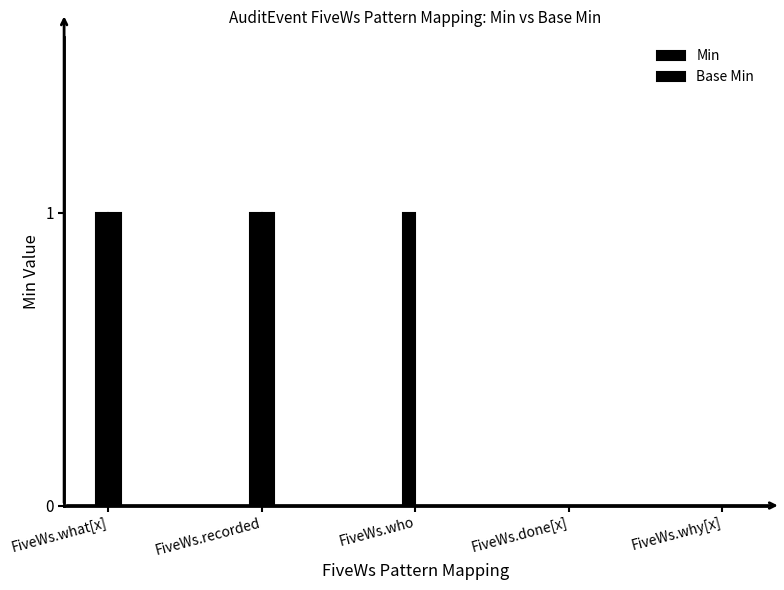

Is it true that Base Min equals -1 at FiveWs.done[x]?

False